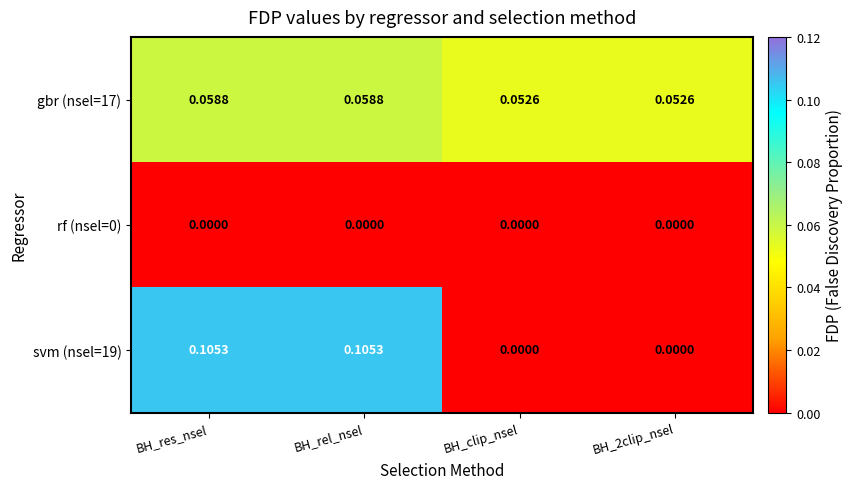

Is the value of rf (nsel=0) at BH_res_nsel greater than the value of svm (nsel=19) at BH_rel_nsel?

No